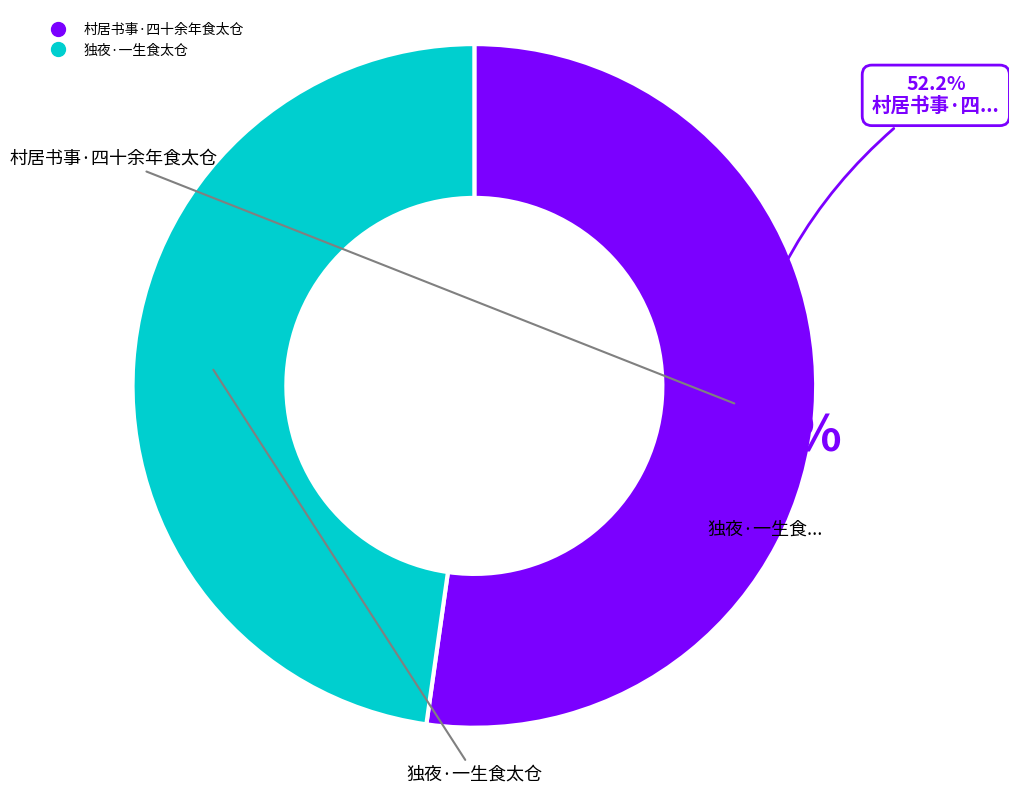

Which has a higher value, 独夜·一生食太仓 or 村居书事·四十余年食太仓?

村居书事·四十余年食太仓